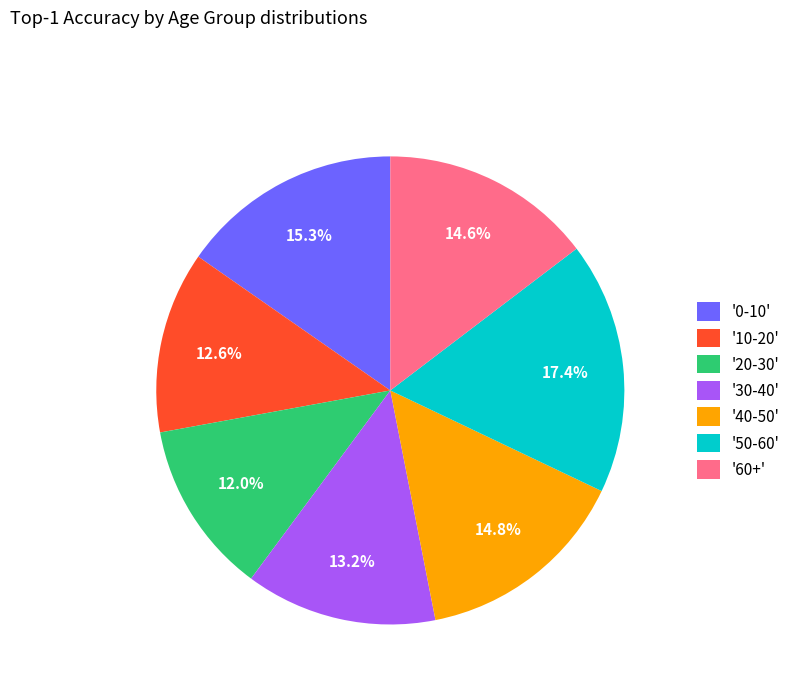

How many slices are in this pie chart?

7